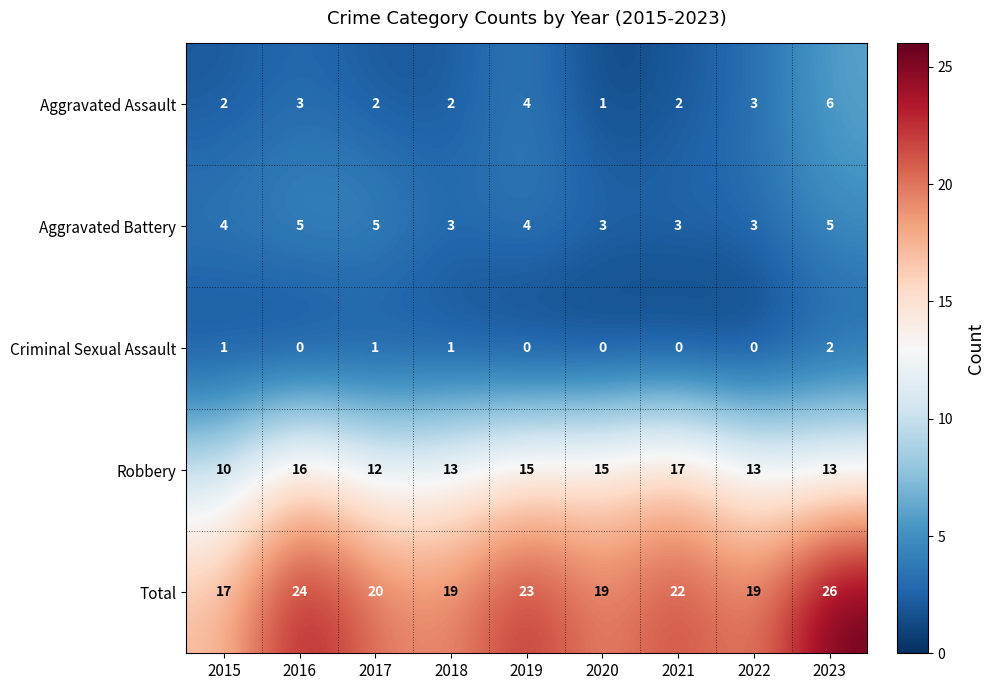

Which series has the largest total across all categories?

Total